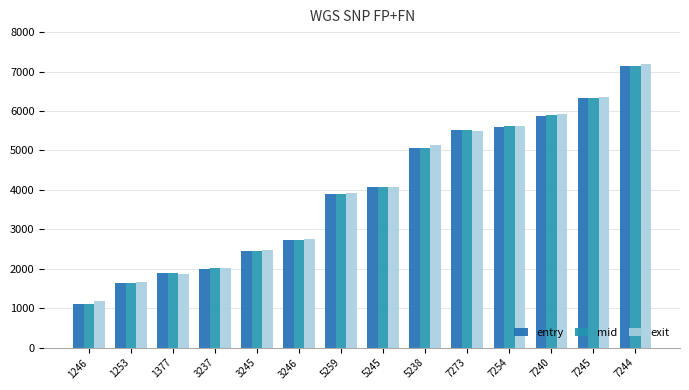

List the labels in order of mid value, largest first.

7244, 7245, 7240, 7254, 7273, 5238, 5245, 5259, 3246, 3245, 3237, 1377, 1253, 1246